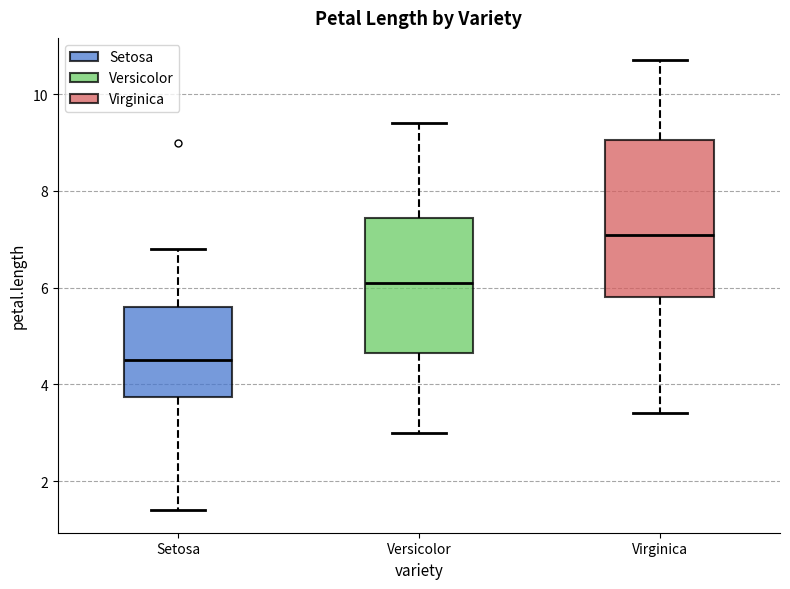

Which box has the lowest median line?

Setosa